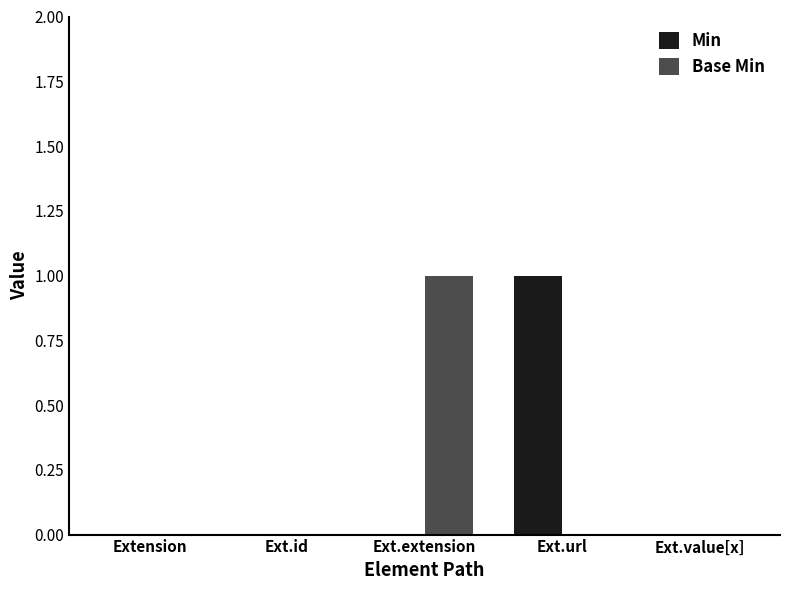

What is the sum of all Min values?

1